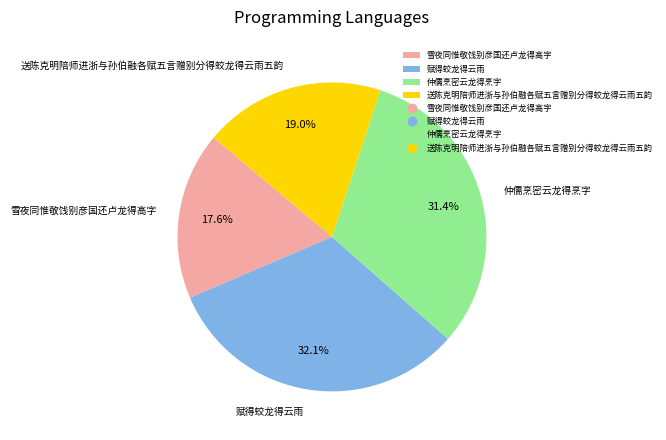

How much of the chart is everything except 赋得蛟龙得云雨?

67.9%